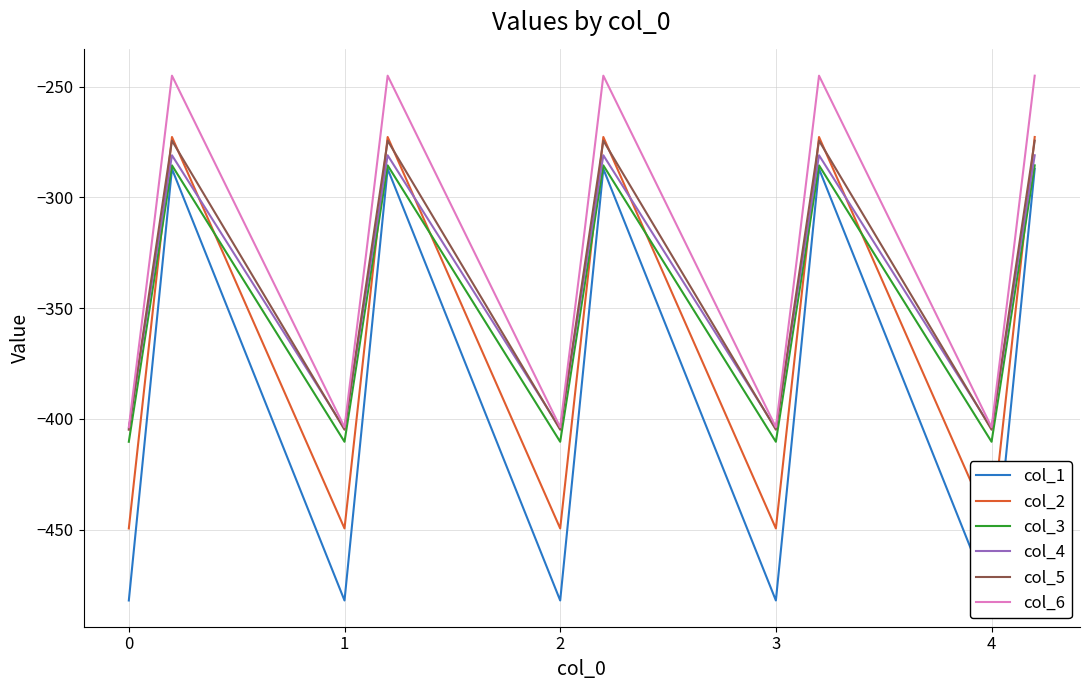

True or false: col_3 and col_5 intersect in this chart.

False